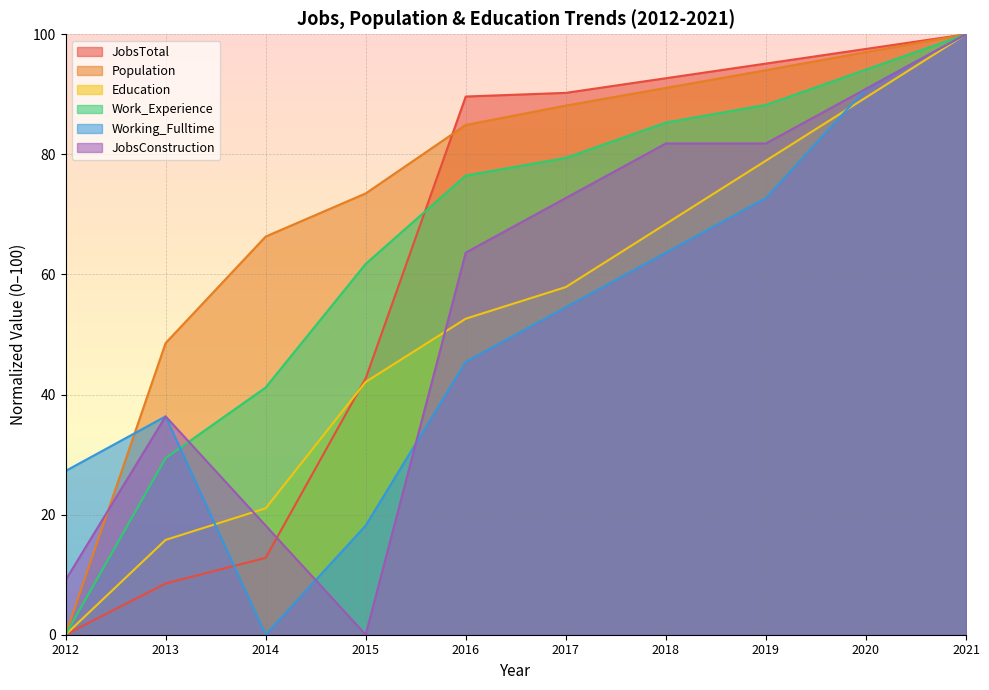

Which series has the widest spread of values?

JobsTotal